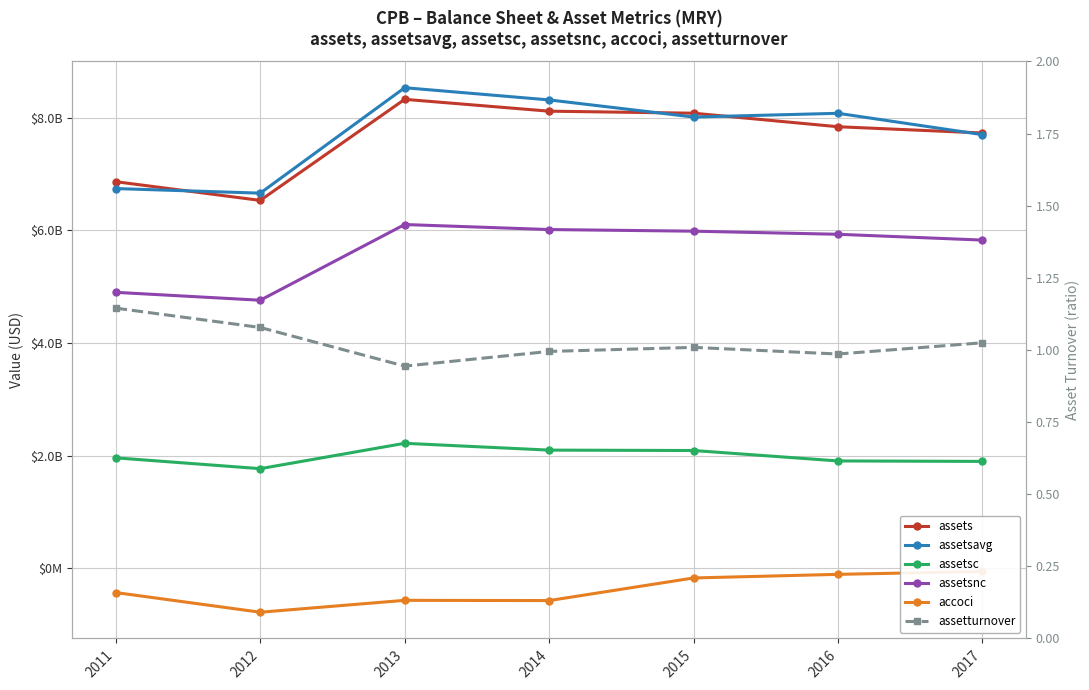

Is the value of assetturnover at 2016 greater than the value of accoci at 2014?

Yes